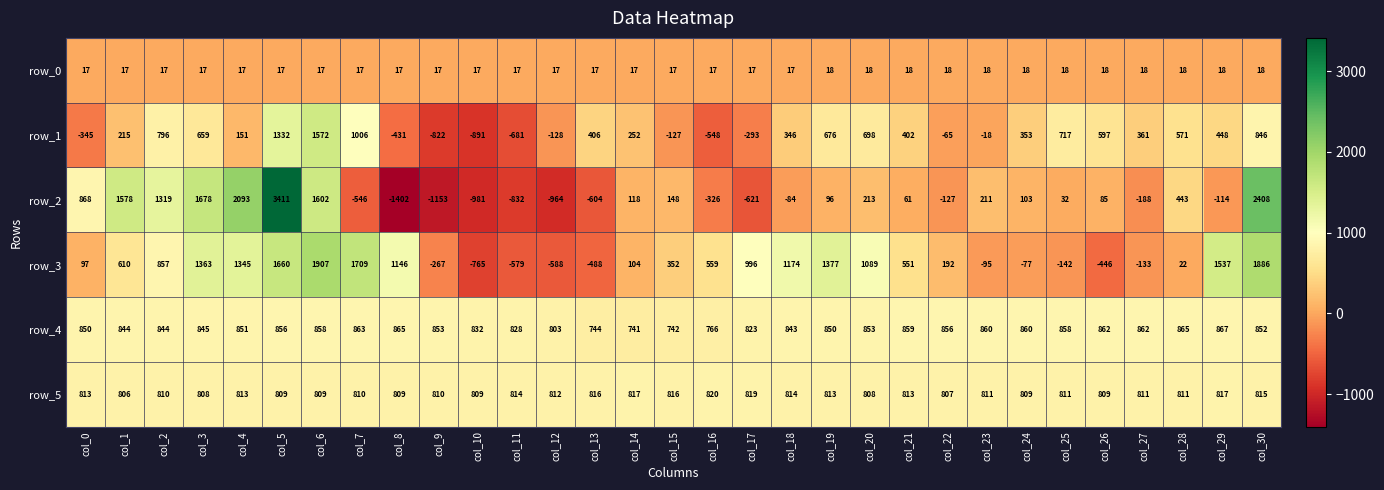

Is it true that row_3 equals -267 at col_9?

True